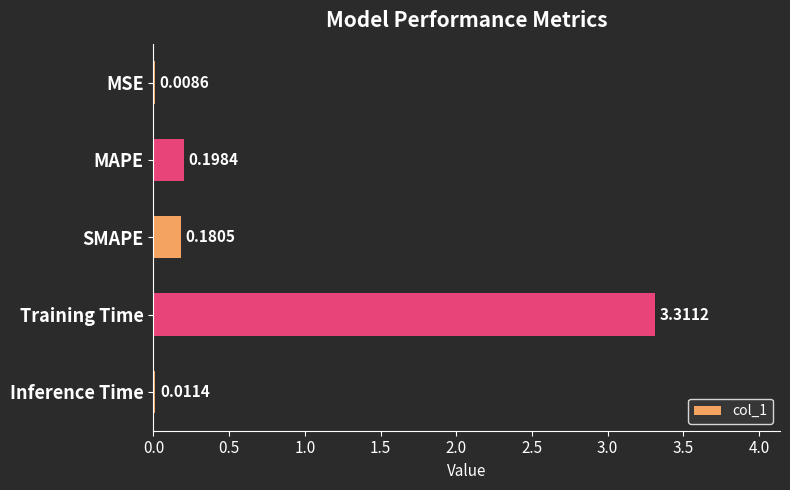

At which label is the value closest to 1?

MAPE